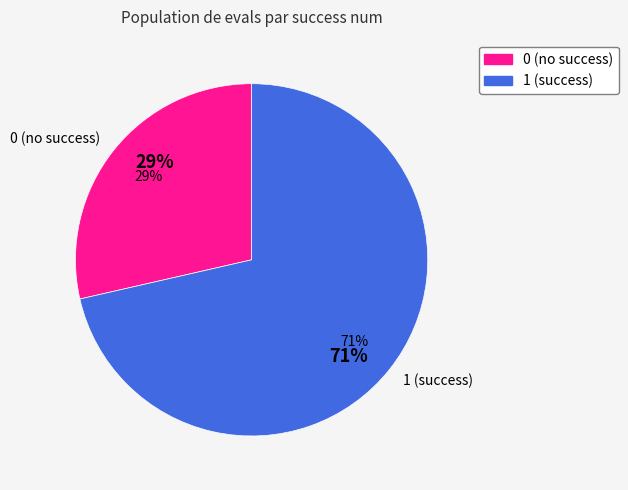

Is there a majority slice in this chart?

Yes